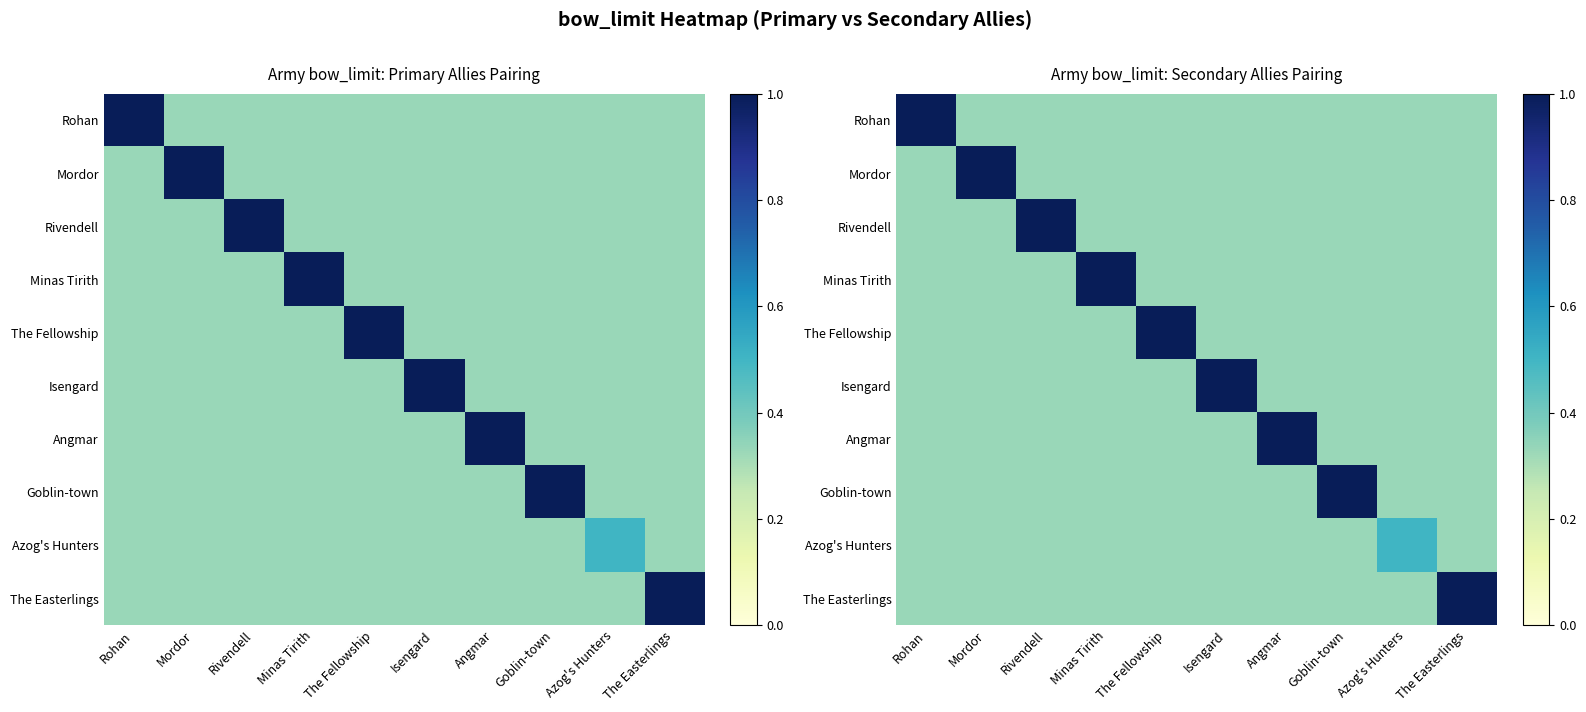

At how many categories does at least one series exceed 0?

10